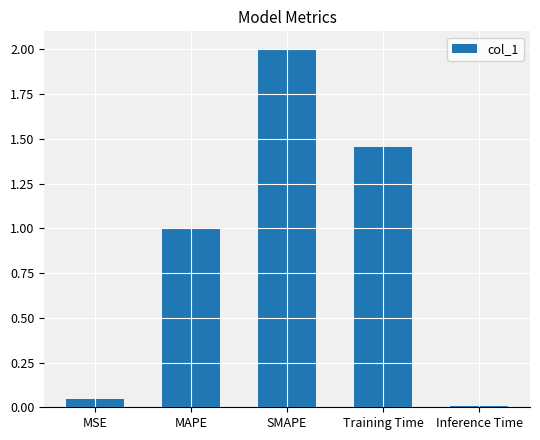

List the labels in order of value, largest first.

SMAPE, Training Time, MAPE, MSE, Inference Time